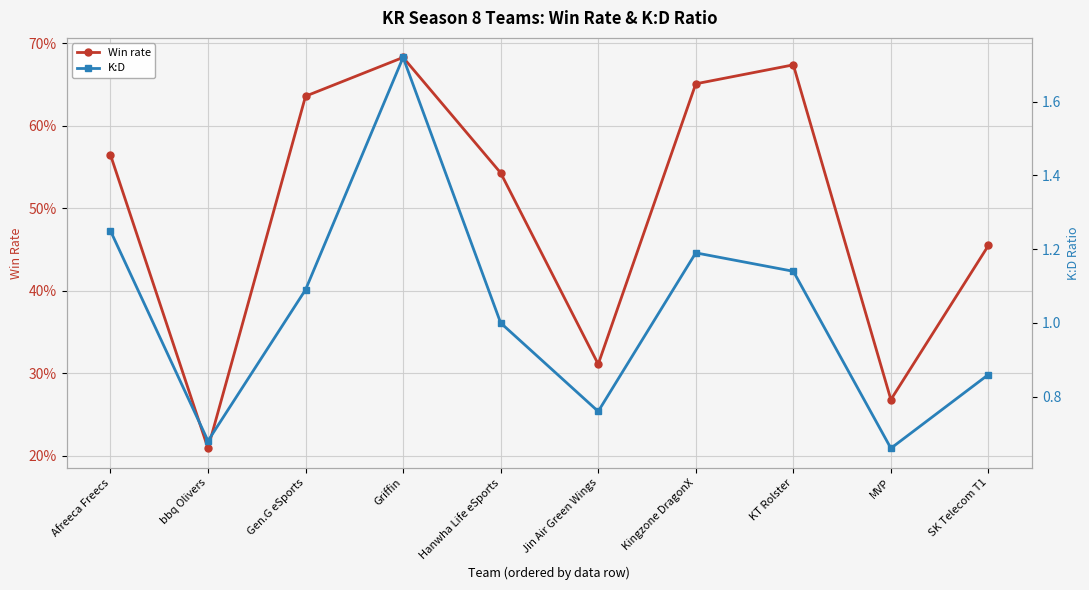

What is the sum of the Win rate values at Gen.G eSports and Jin Air Green Wings?

0.9